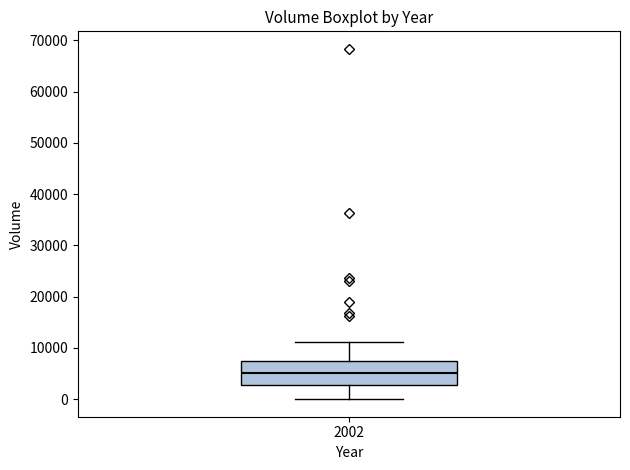

Where does the median line of the box at x = 2002 sit on the y-axis? The values are not printed on the chart, so give them approximately, as read against the axis.

5000